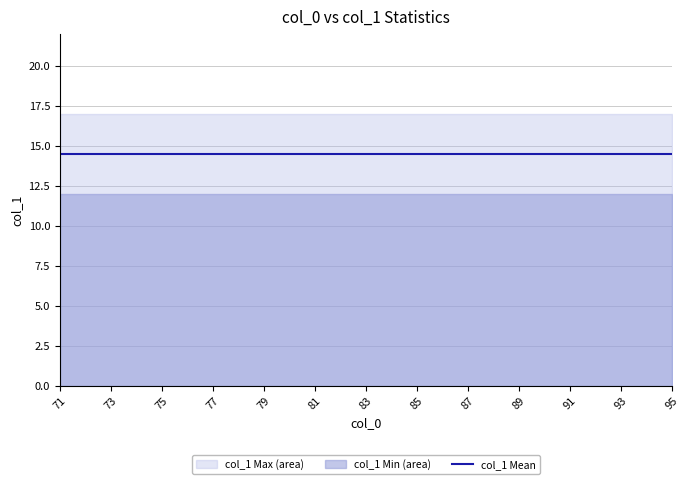

Rank the series by their average value, from lowest to highest.

col_1 Min, col_1 Mean, col_1 Max